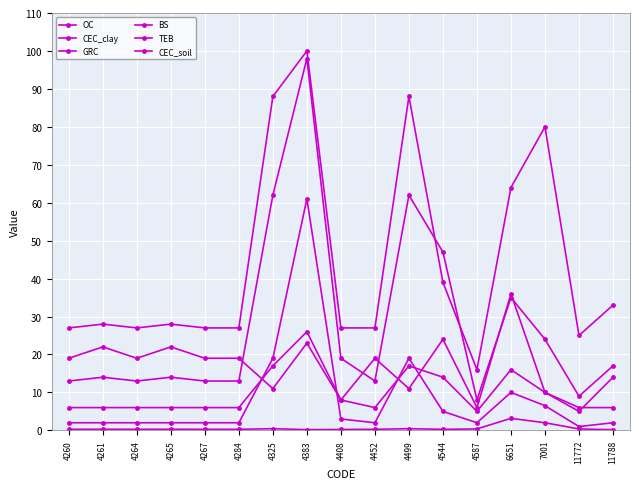

Does the chart display data point markers on the line(s)?

Yes